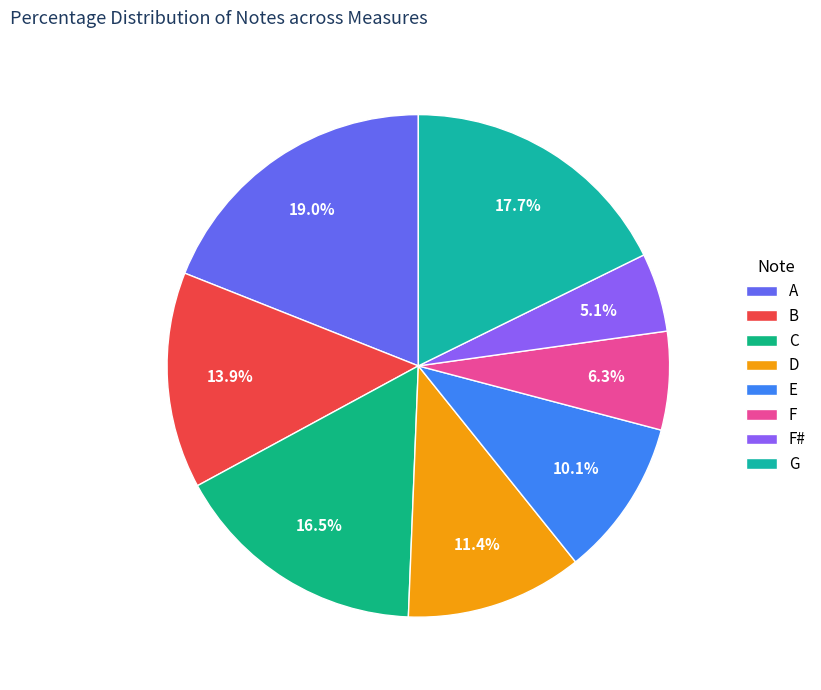

Count the number of slices in the pie.

8